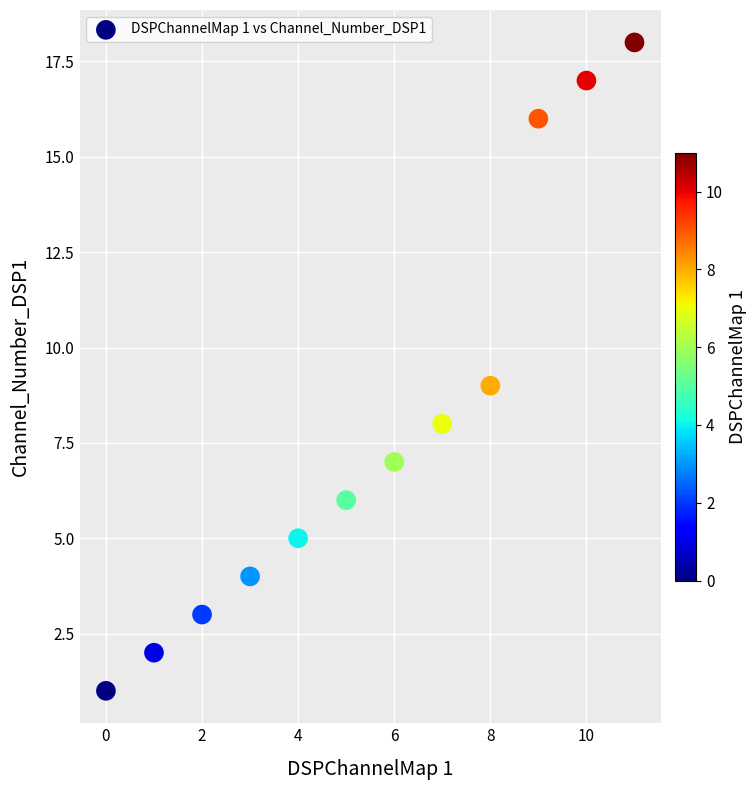

What is the range of Y values (max minus min)?

17